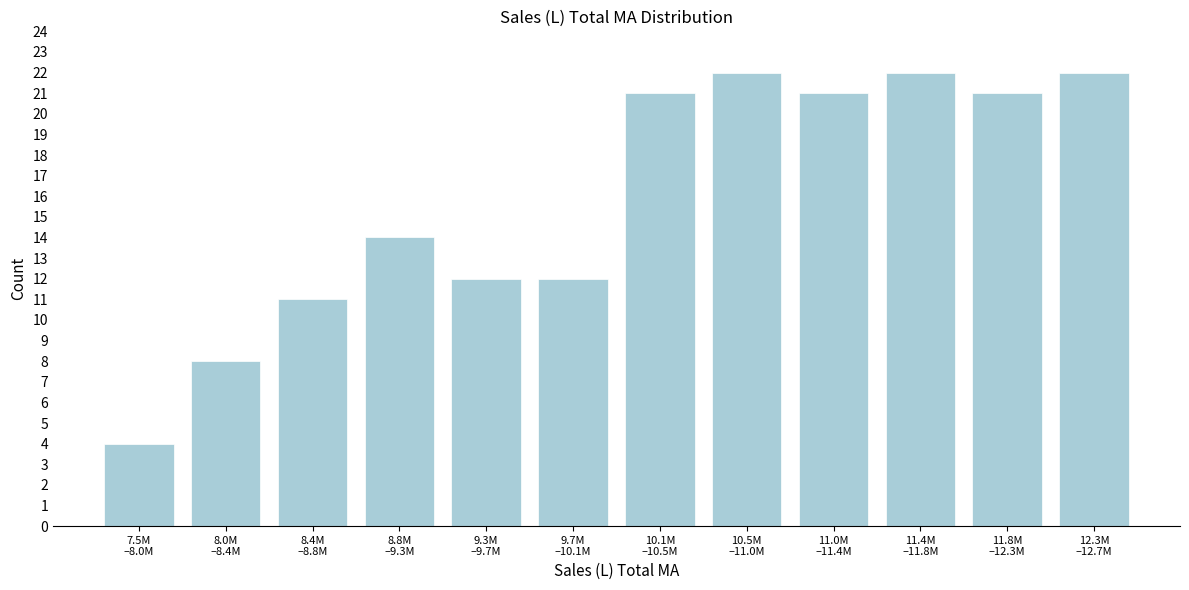

Reading left to right, transcribe all the data shown in this chart.

4	8	11	14	12	12	21	22	21	22	21	22